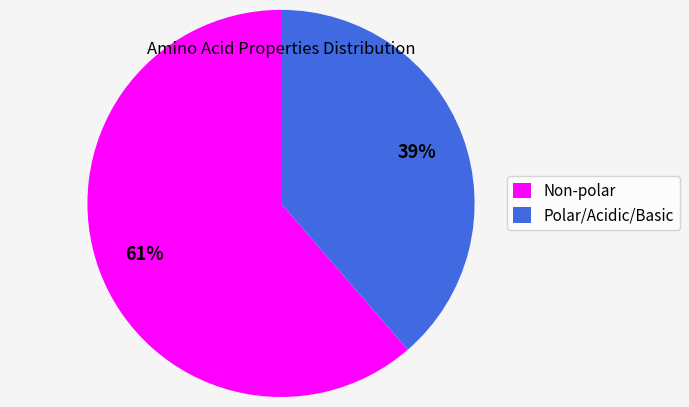

What is the largest slice in the pie chart?

Non-polar